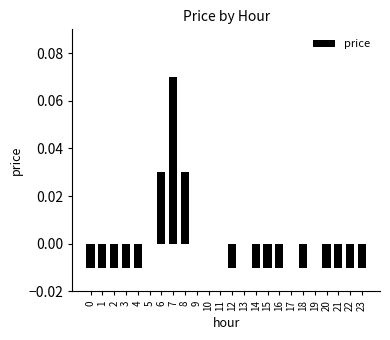

How many data points does each series have?

24